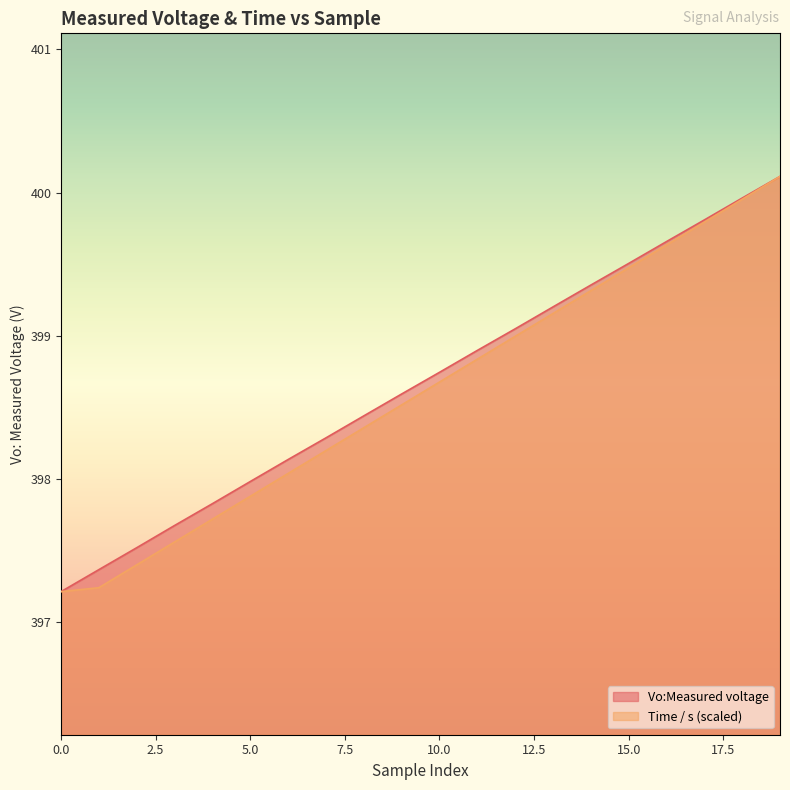

How many lines are shown in the chart?

2